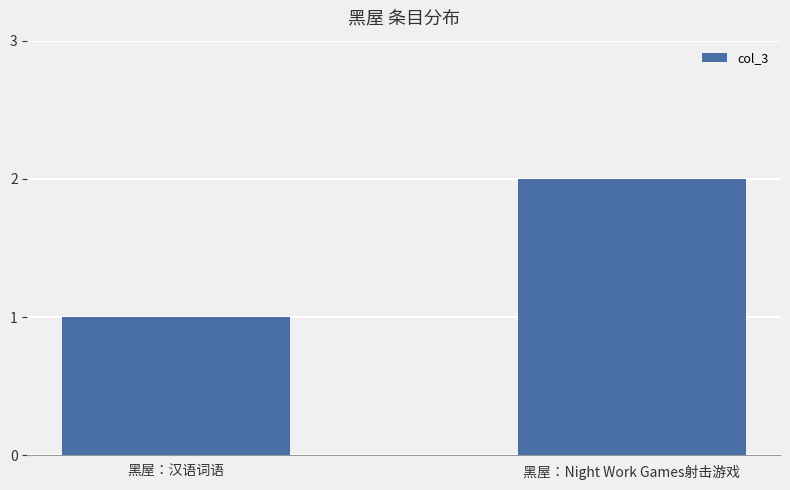

Reading left to right, transcribe all the data shown in this chart.

黑屋：汉语词语=1	黑屋：Night Work Games射击游戏=2